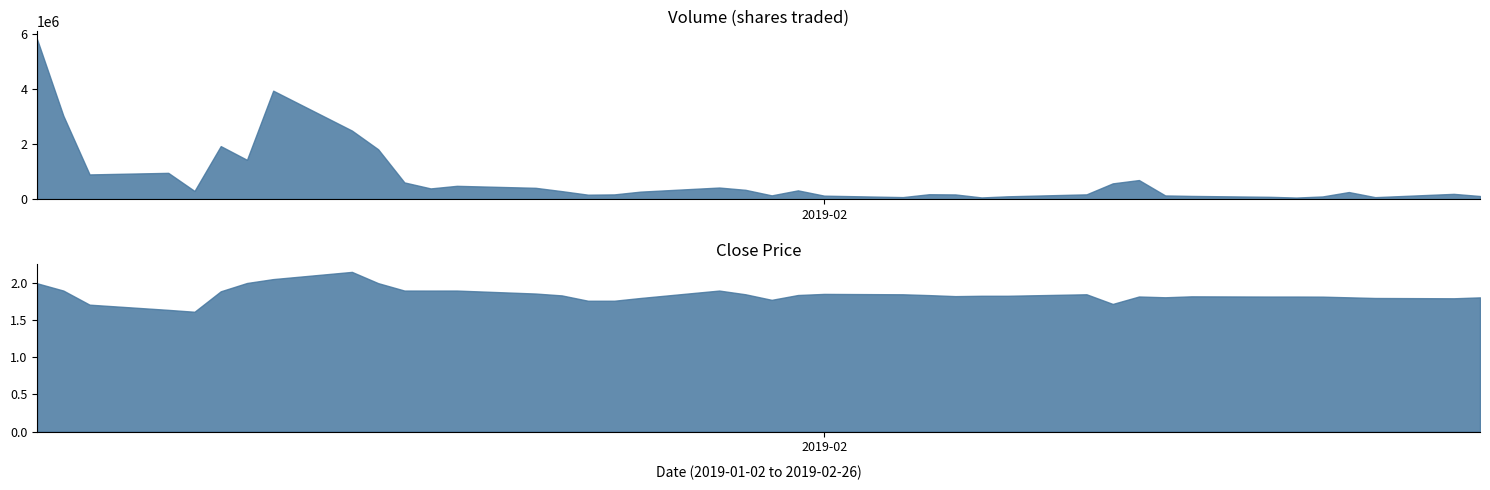

How many distinct data groups are displayed?

2